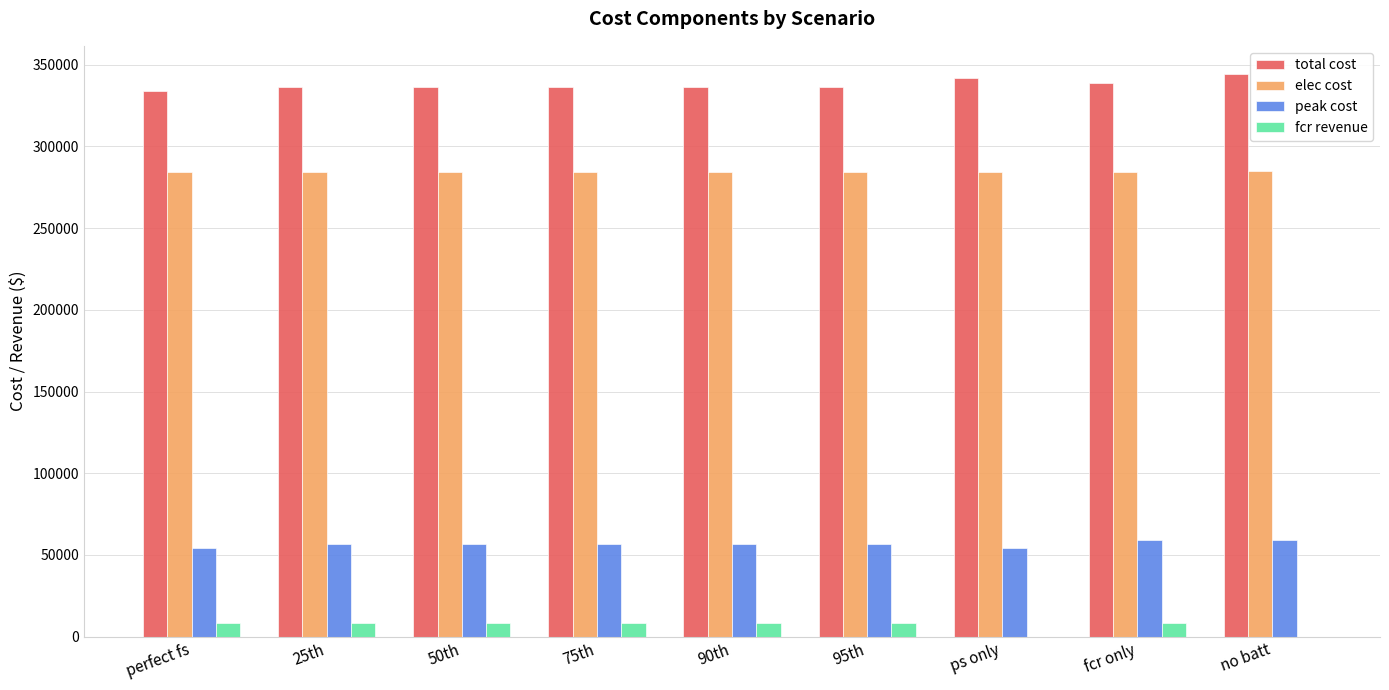

What is the maximum value for fcr revenue?

8134.0